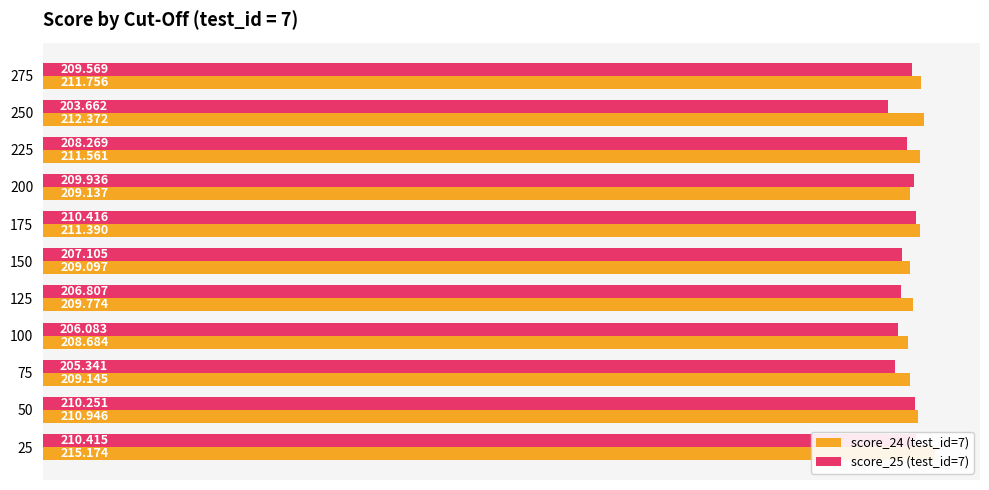

What is the difference between the maximum and minimum values in the score_24 (test_id=7) series?

6.5